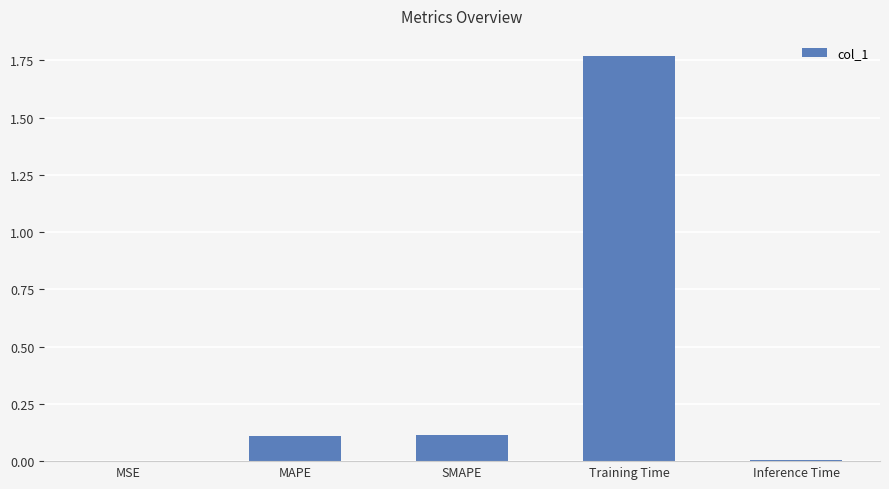

What is the sum of all values?

2.0